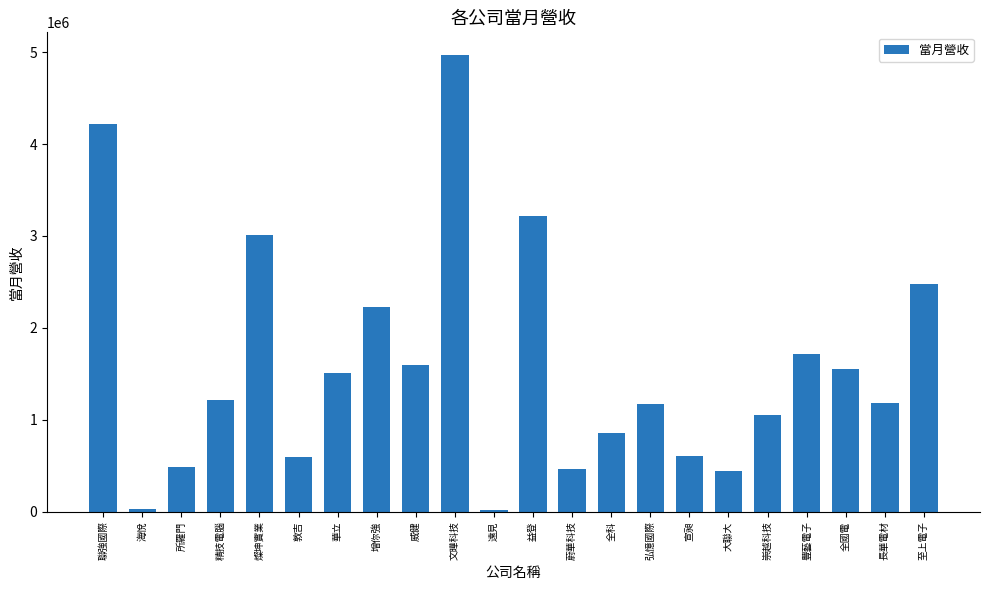

The chart shows a value of 1719083 at 豐藝電子. True or false?

True